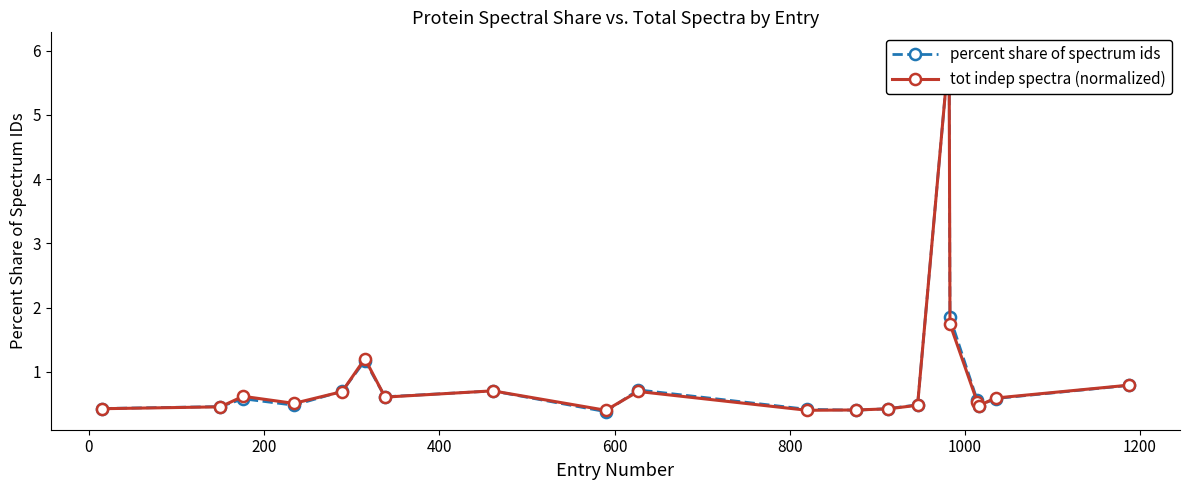

What are all the series names shown in the legend?

percent share of spectrum ids, tot indep spectra (normalized)